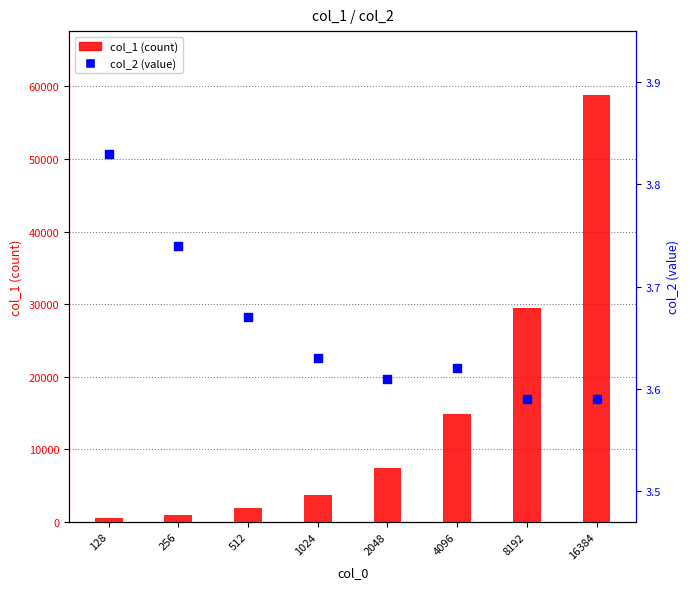

Is the value of col_2 (value) at 1024 greater than the value of col_1 (count) at 16384?

No